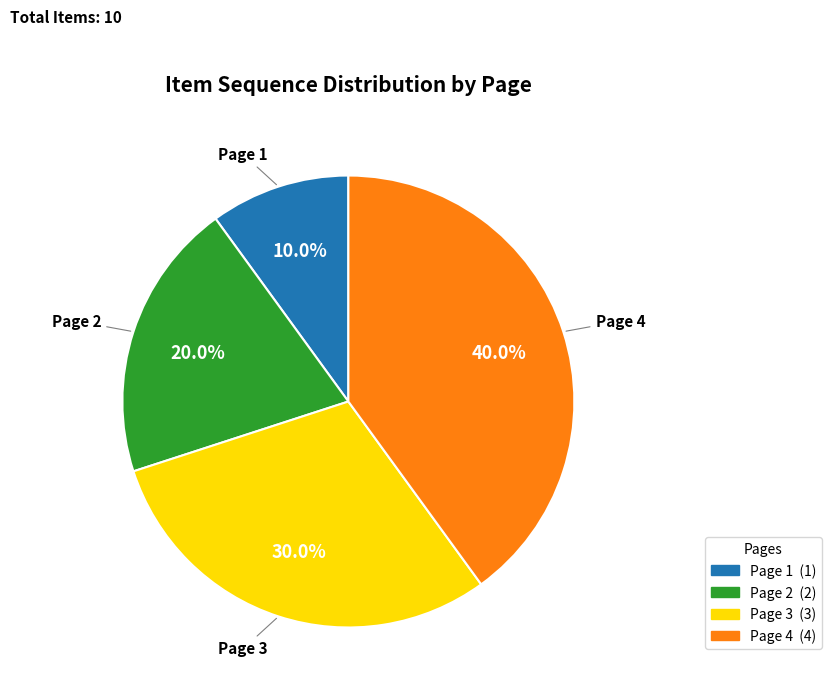

What percentage is the Page 3 slice, to the nearest percent?

30%